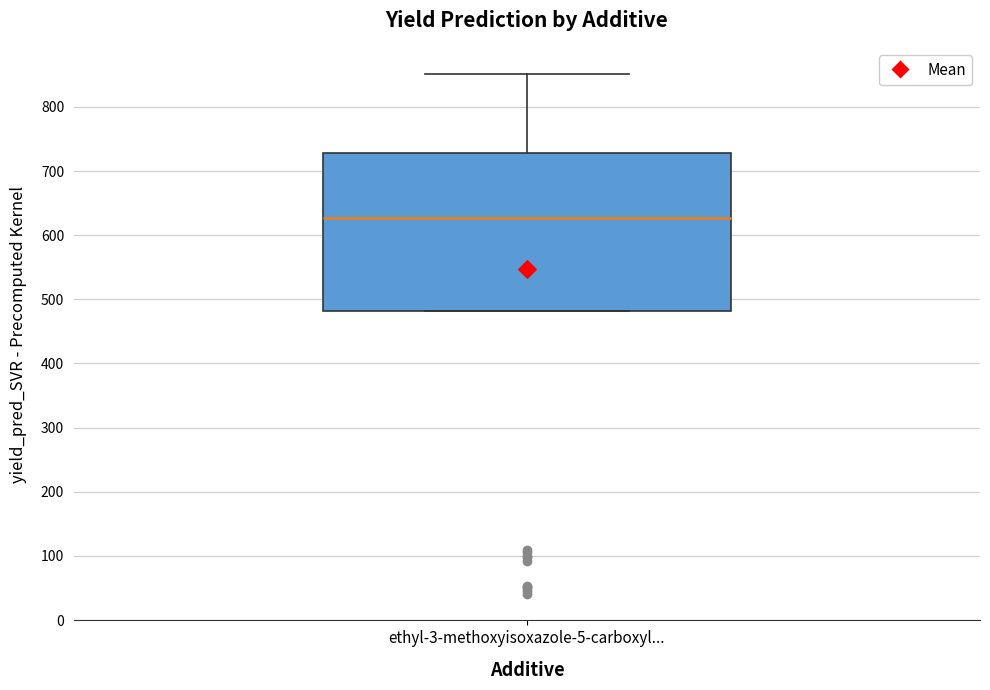

Where does the median line of the box for ethyl-3-methoxyisoxazole-5-carboxyl... sit on the y-axis? The values are not printed on the chart, so give them approximately, as read against the axis.

630